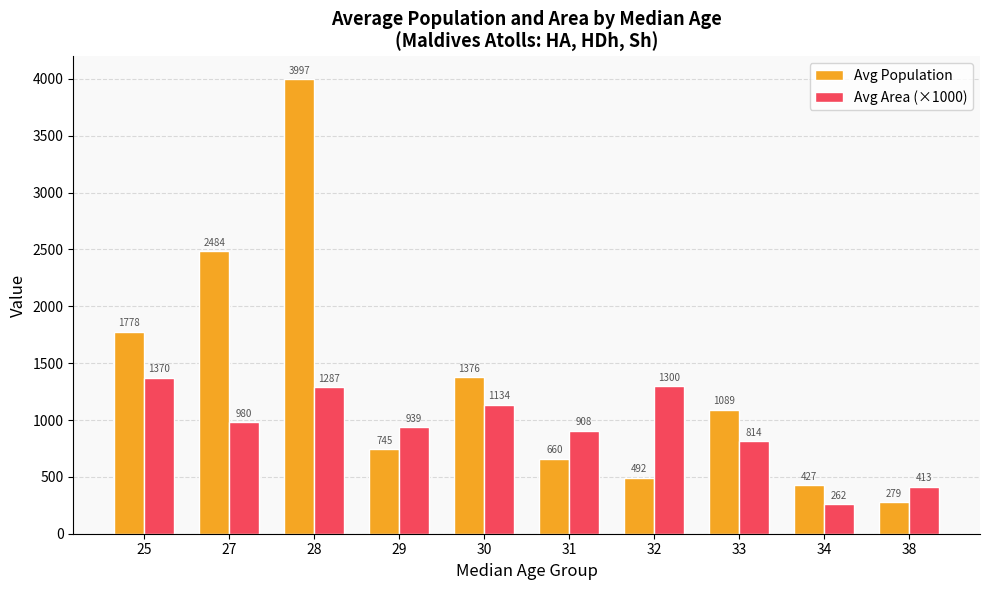

How many data points does each series have?

10